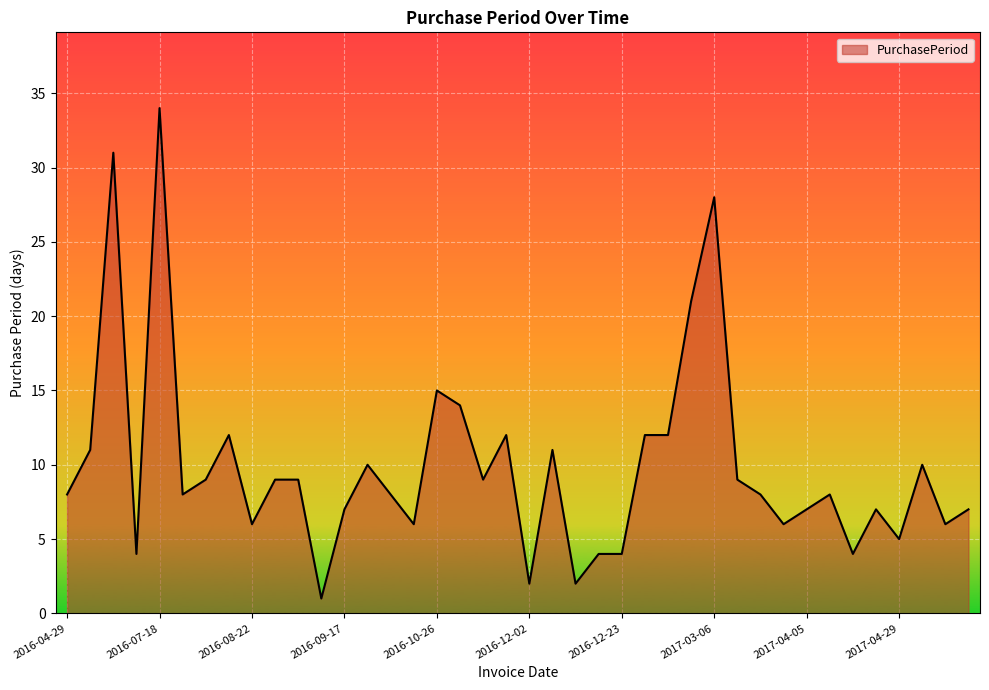

How many lines are shown in the chart?

1